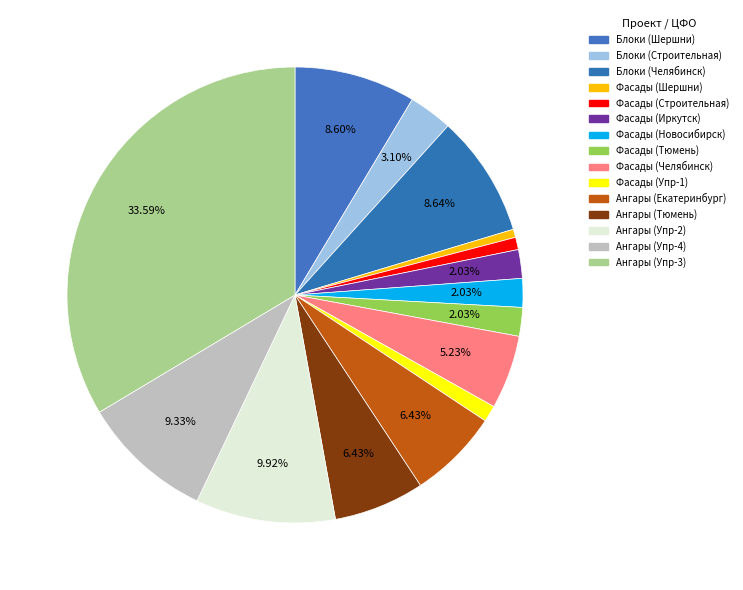

How many segments does this pie chart have?

15